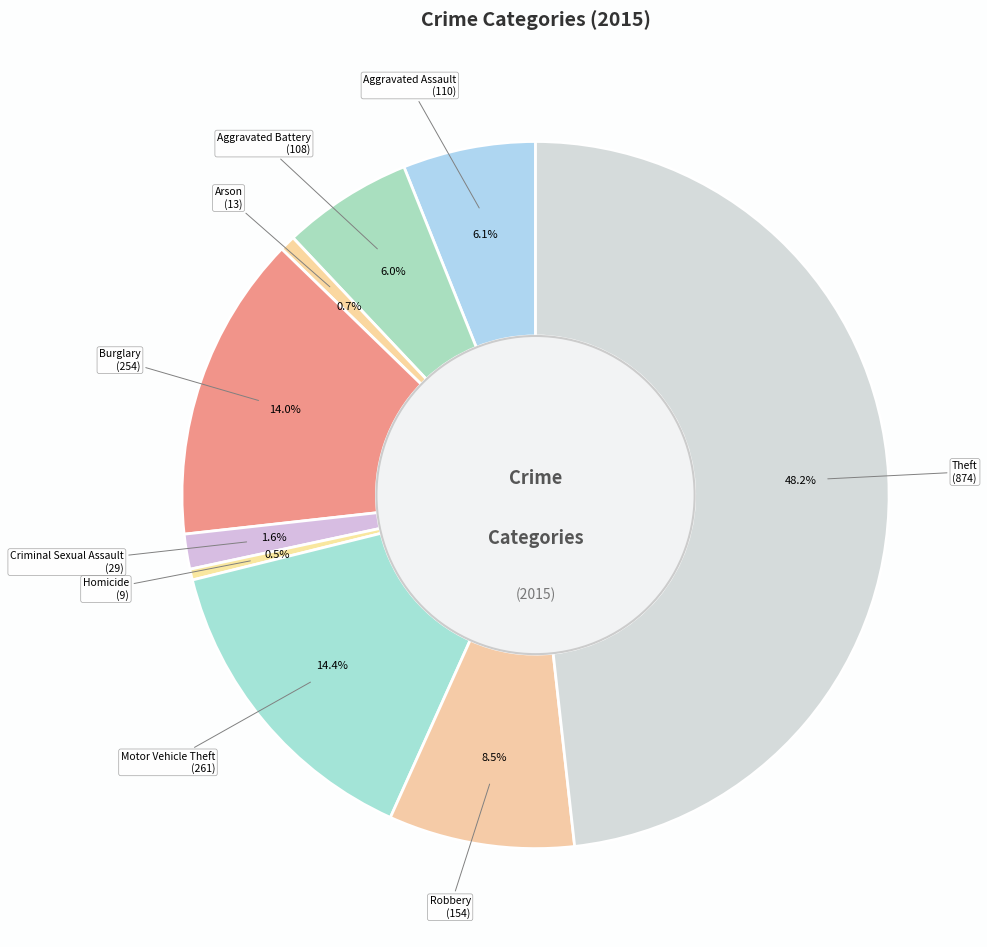

Does Robbery represent more than half of the total?

No